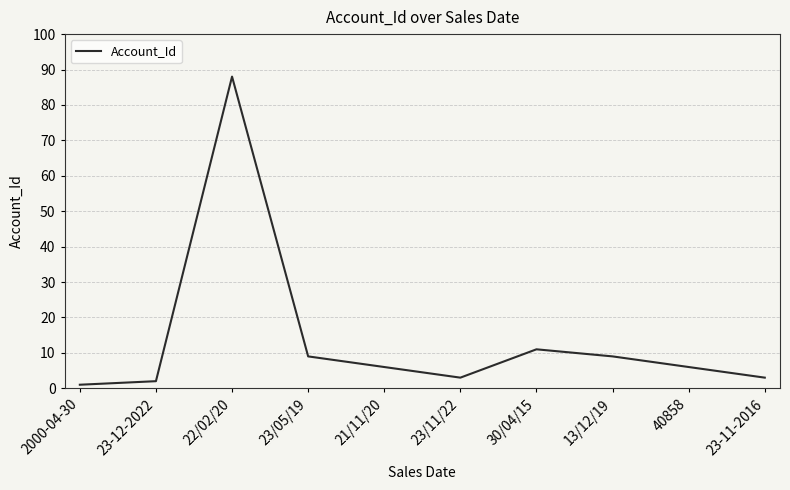

True or false: the data shows 3 at 23/11/22.

True